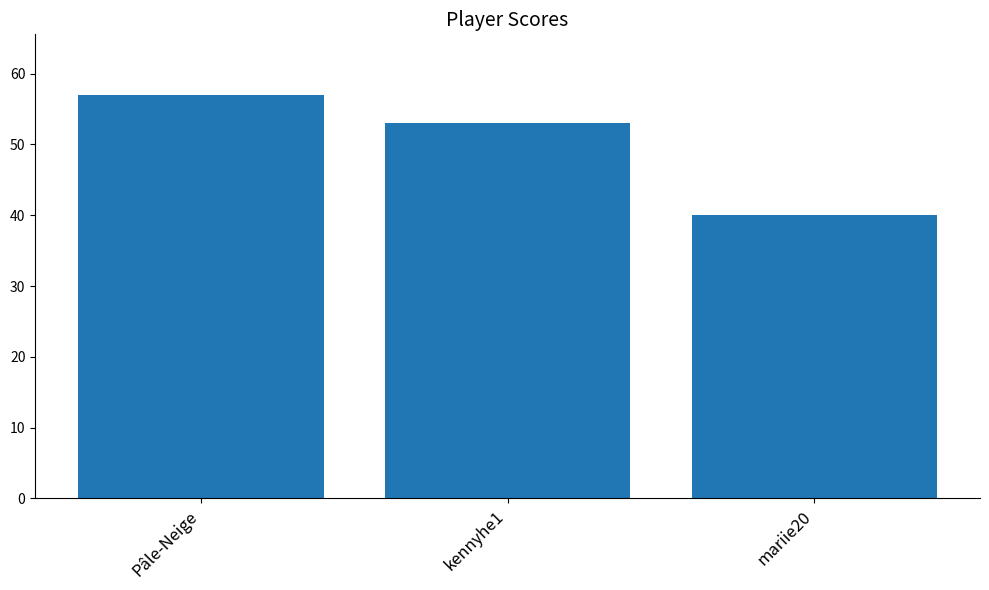

What position from the right is Pâle-Neige?

3